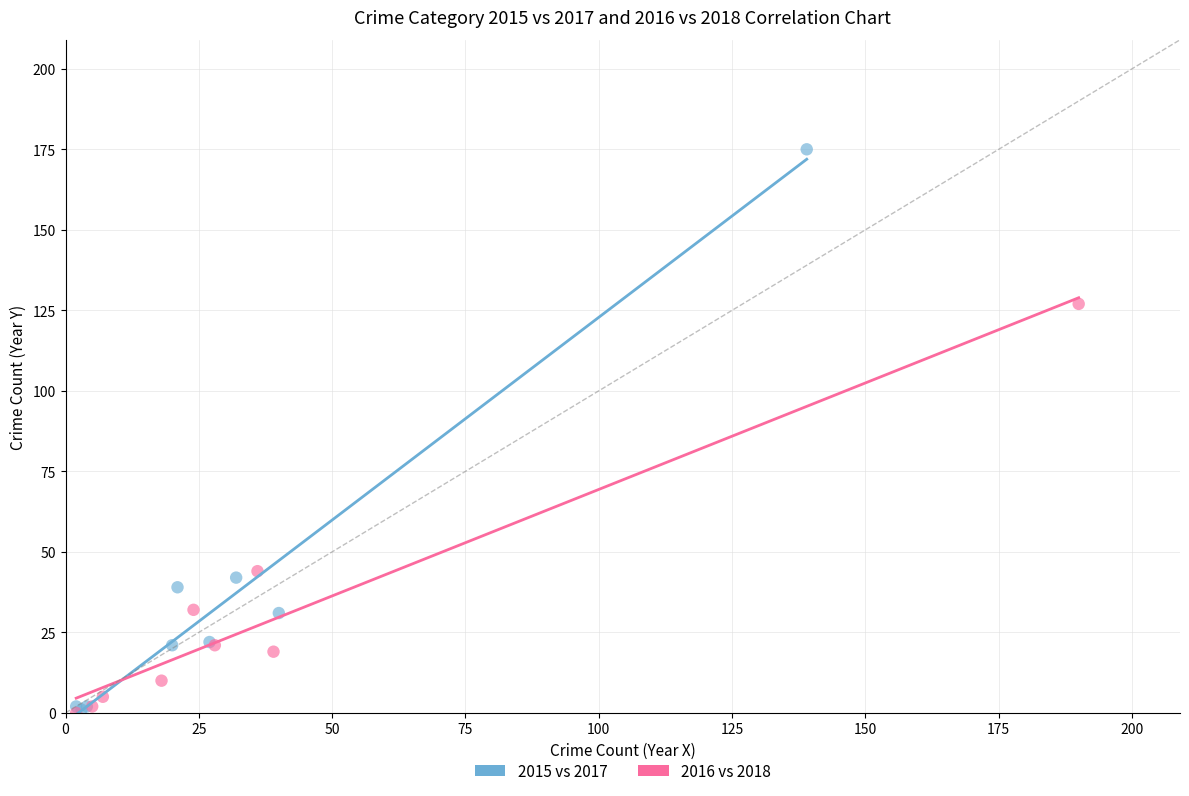

Which series has the largest Y range (max minus min)?

2015 vs 2017